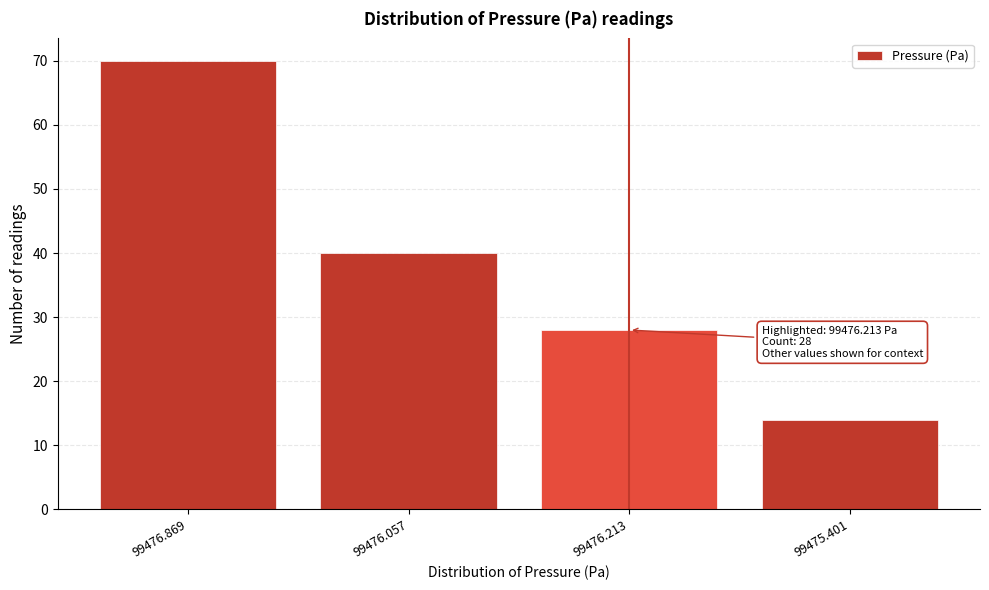

Reading left to right, extract all data points from this chart.

70	40	28	14